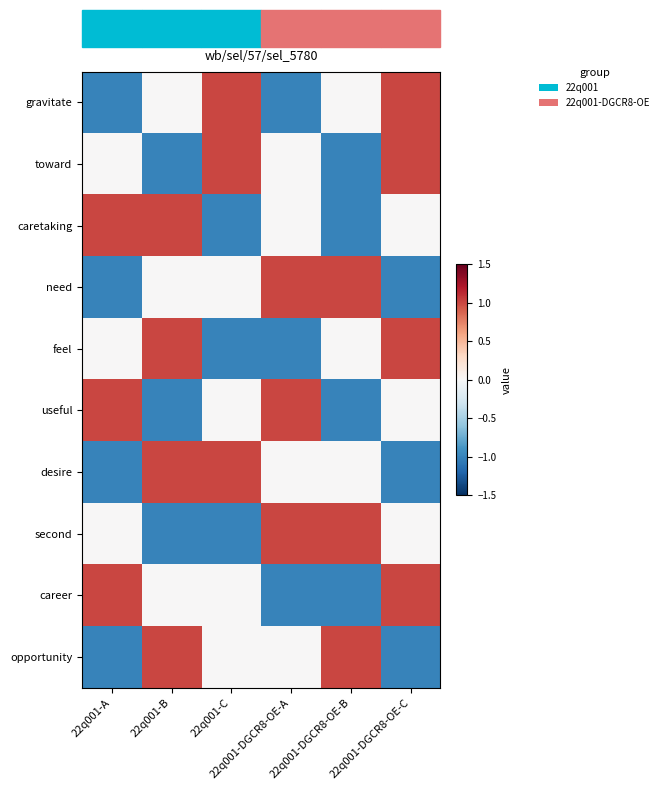

At which category is the sum across all series the highest?

22q001-B